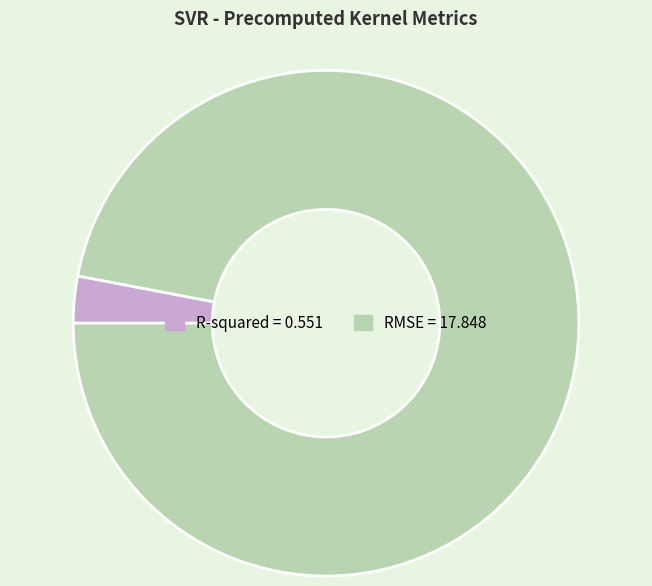

What is the smallest slice in the pie chart?

R-squared